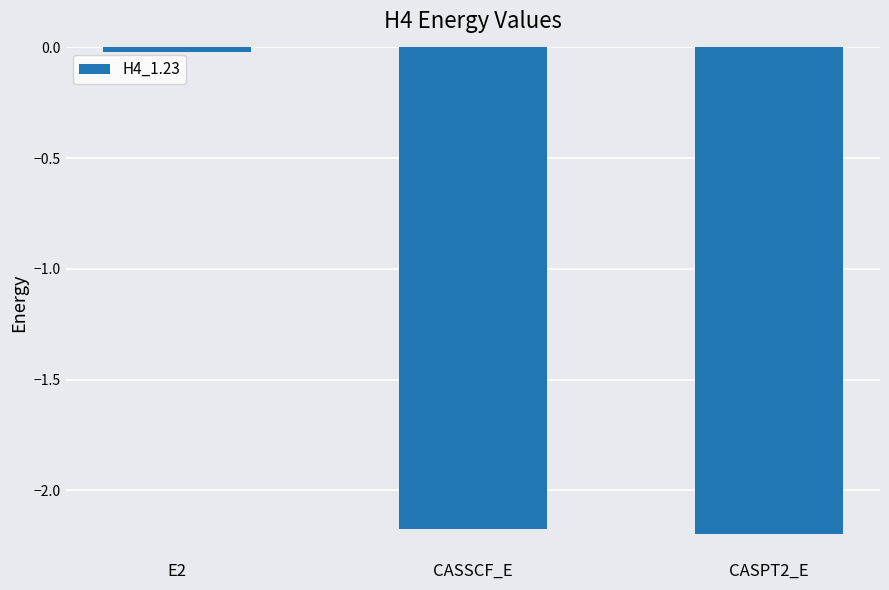

At which label is the value closest to -1?

E2